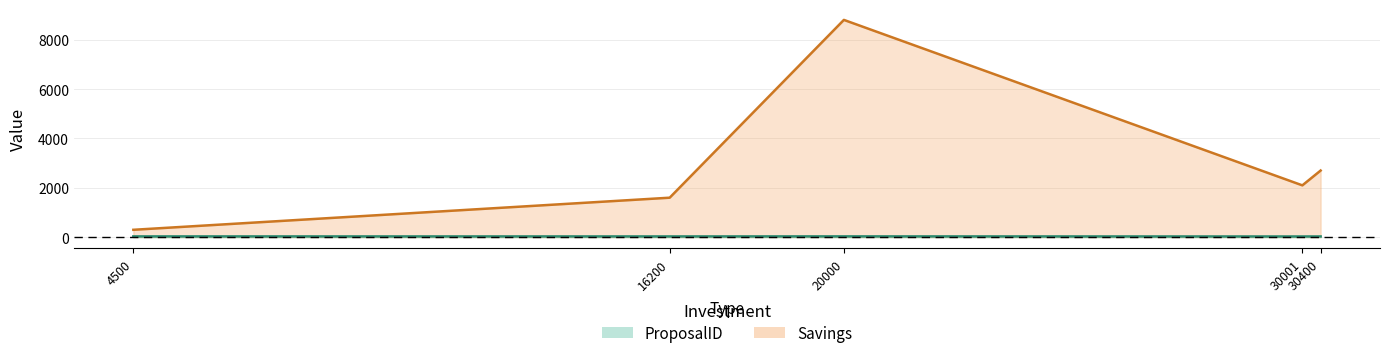

Is the value of Savings at 30400 greater than the value of ProposalID at 30001?

Yes